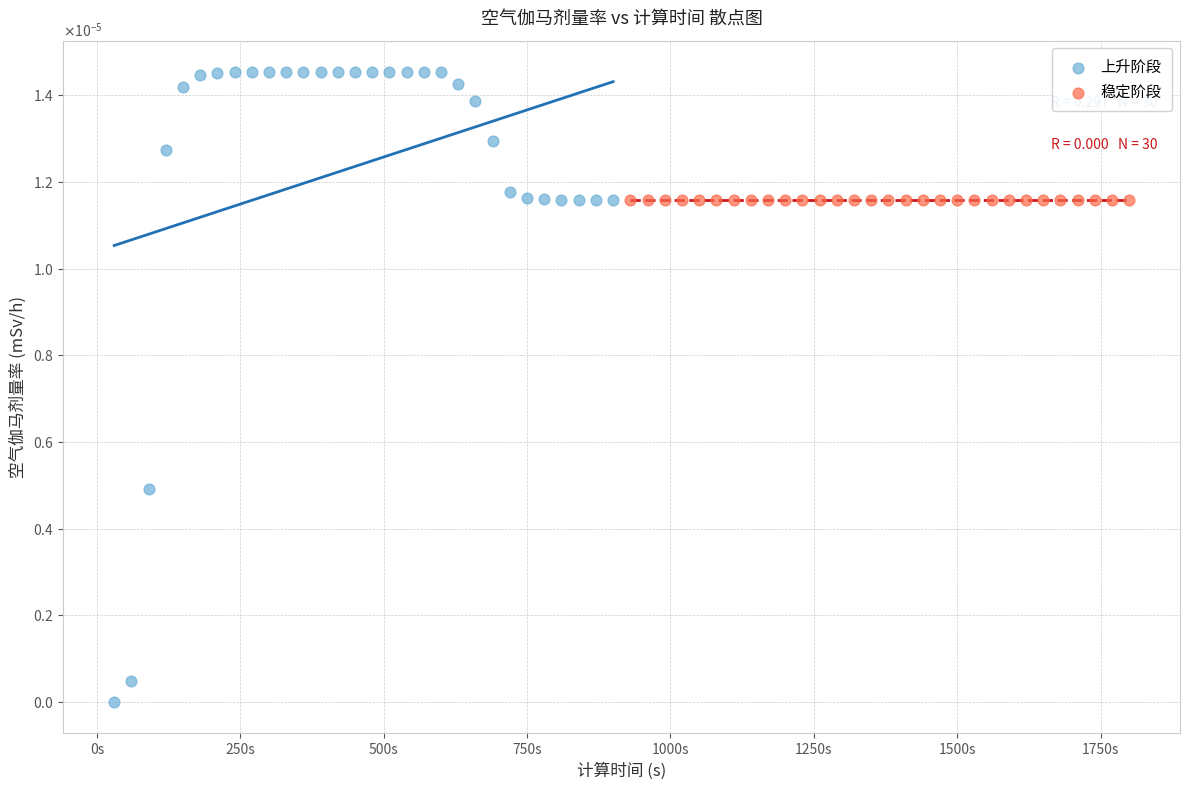

Which series reaches the minimum Y coordinate?

上升阶段